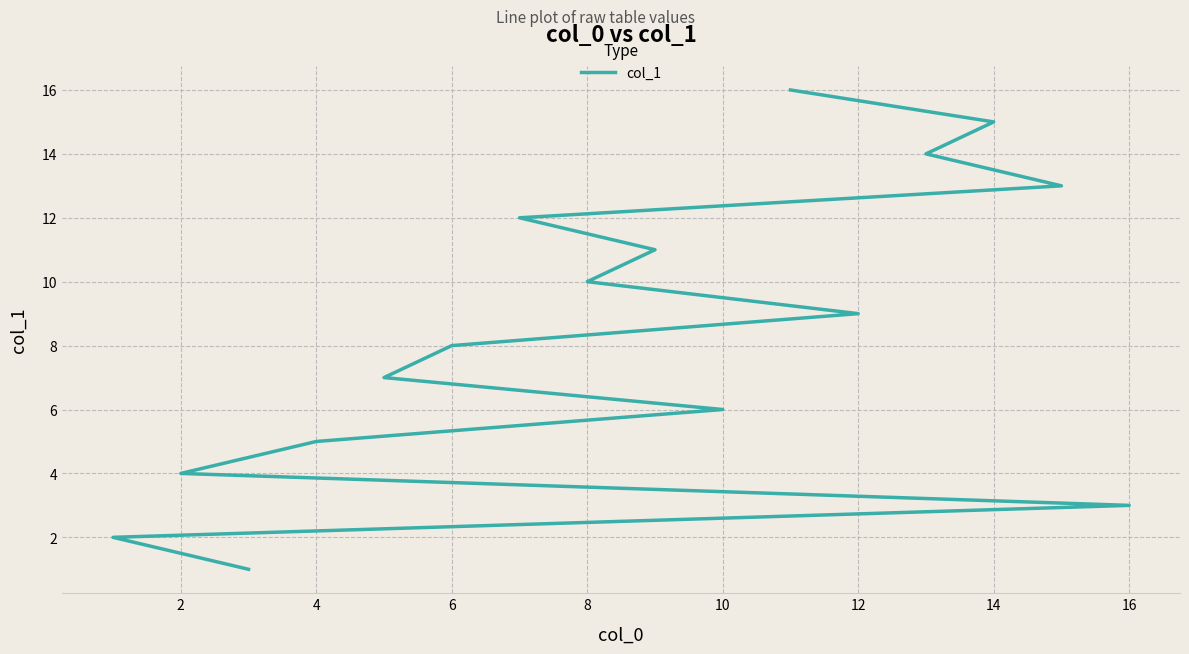

What is the value of the 4th point from the left?

4